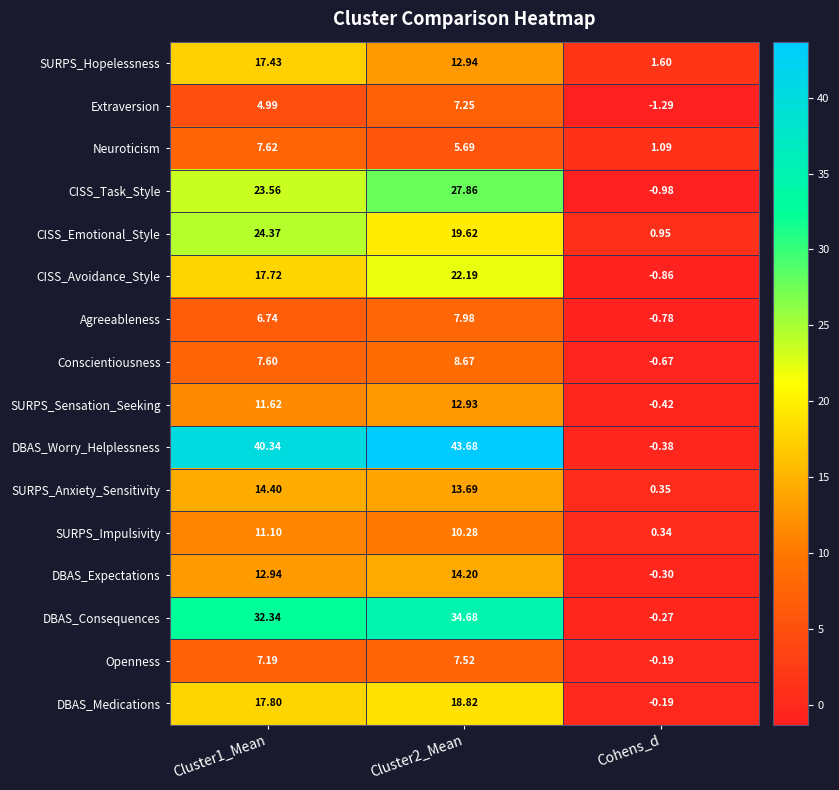

At which category is the sum across all series the highest?

Cluster2_Mean